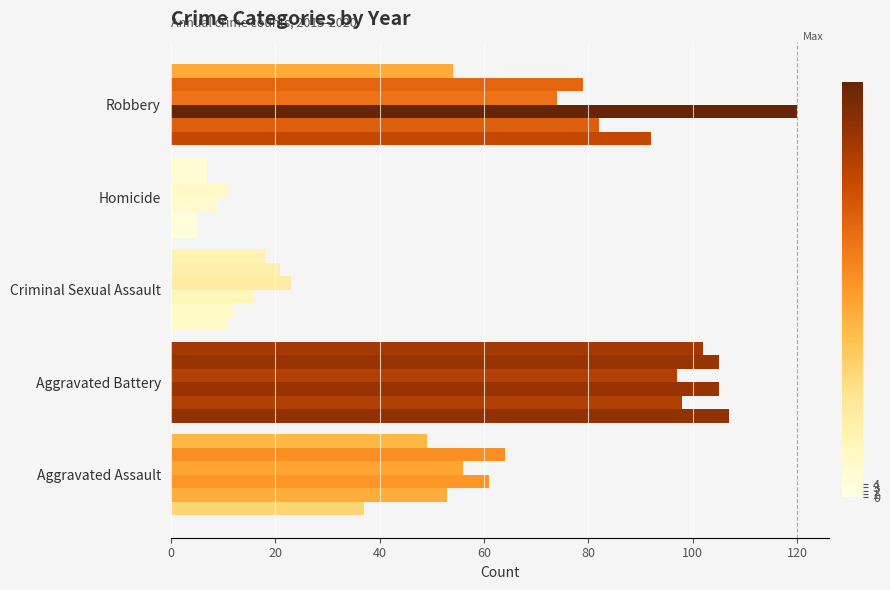

Count the number of categories in the chart.

5